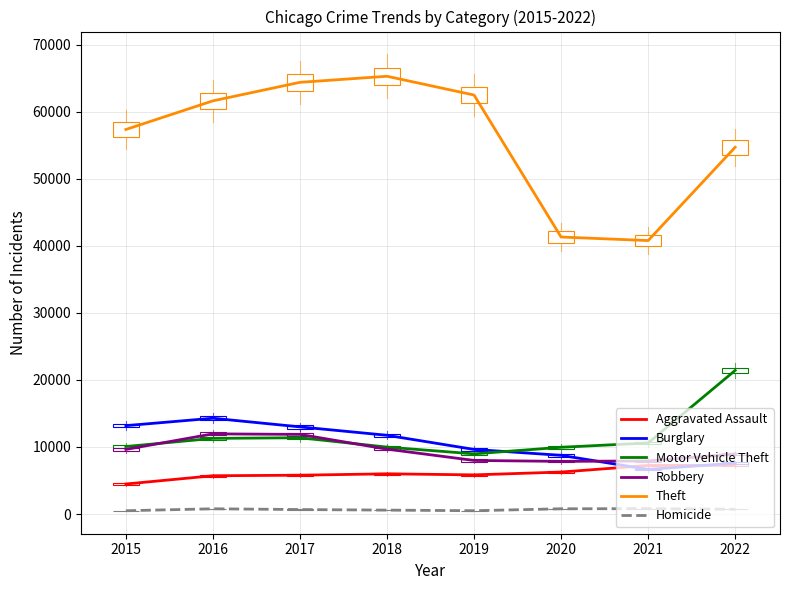

List the series in order of their peak value, highest first.

Theft, Motor Vehicle Theft, Burglary, Robbery, Aggravated Assault, Homicide